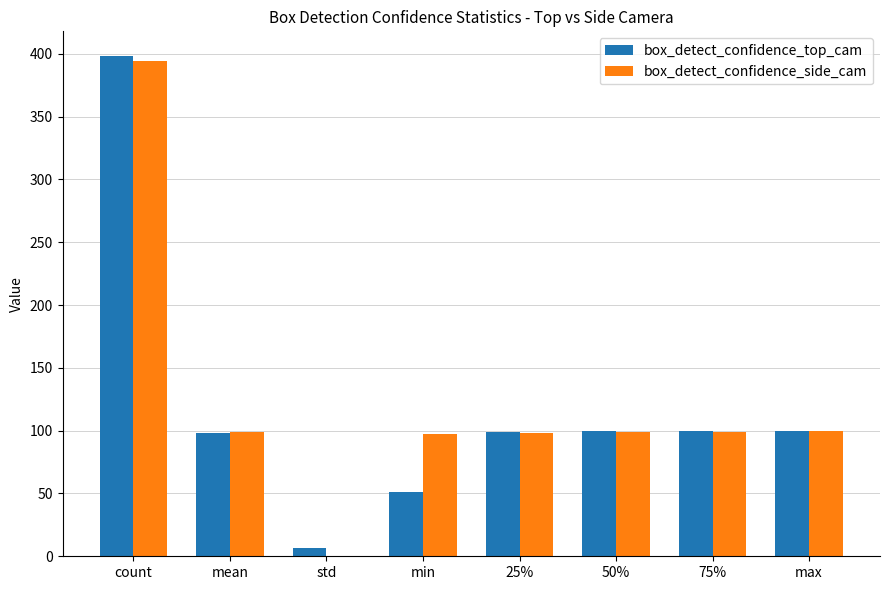

What is the sum of the box_detect_confidence_side_cam values at 75% and 25%?

197.4